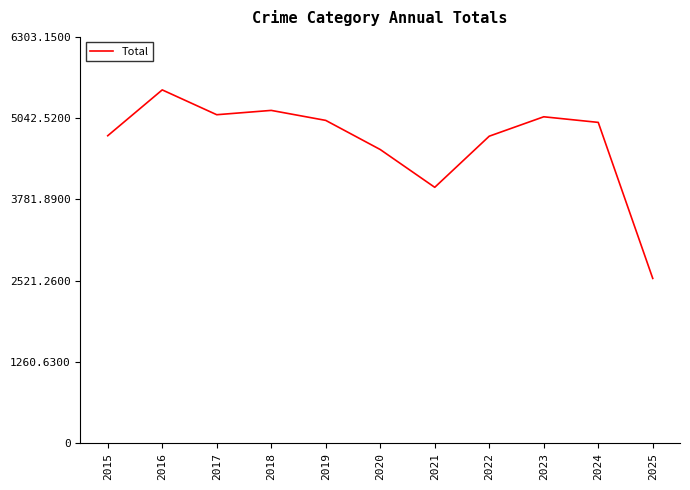

True or false: the data shows 7183 at 2023.

False